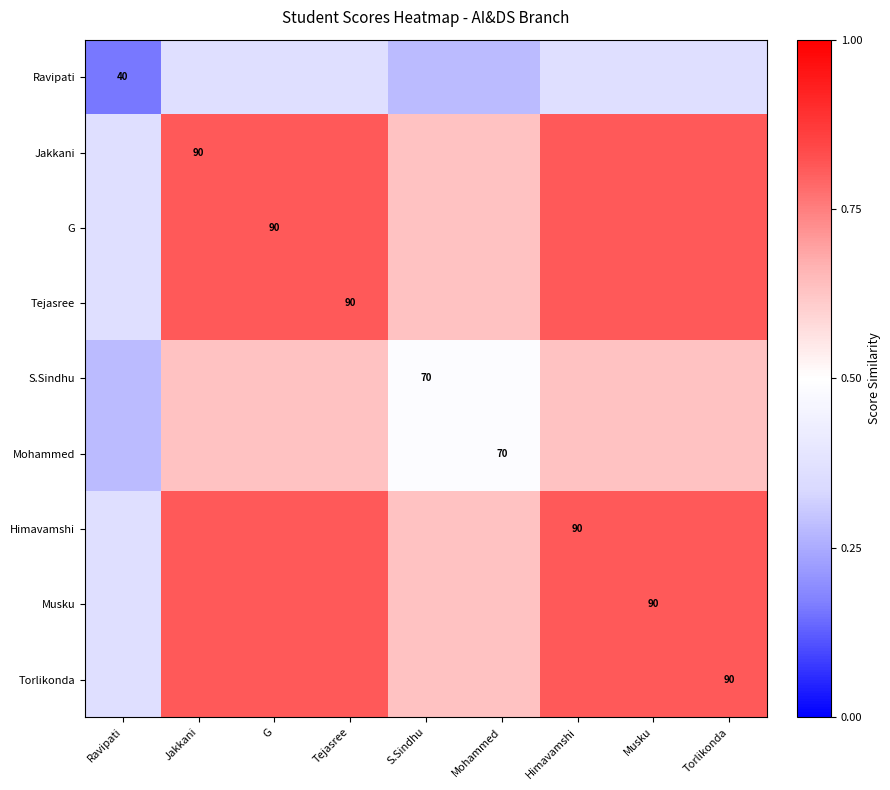

Which category has the highest value in the S.Sindhu series?

Jakkani